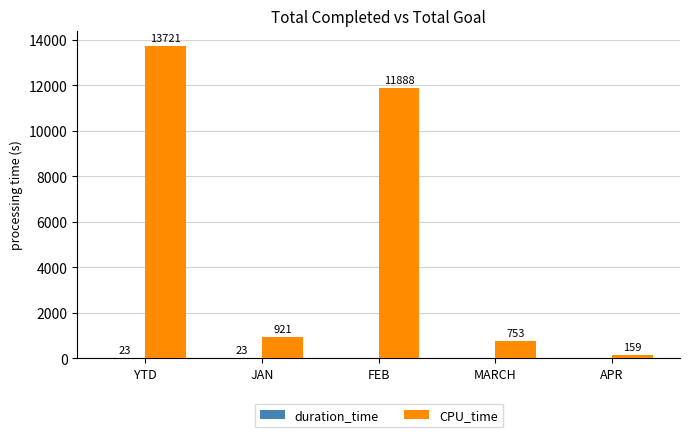

Where does the CPU_time series first go above 921?

YTD